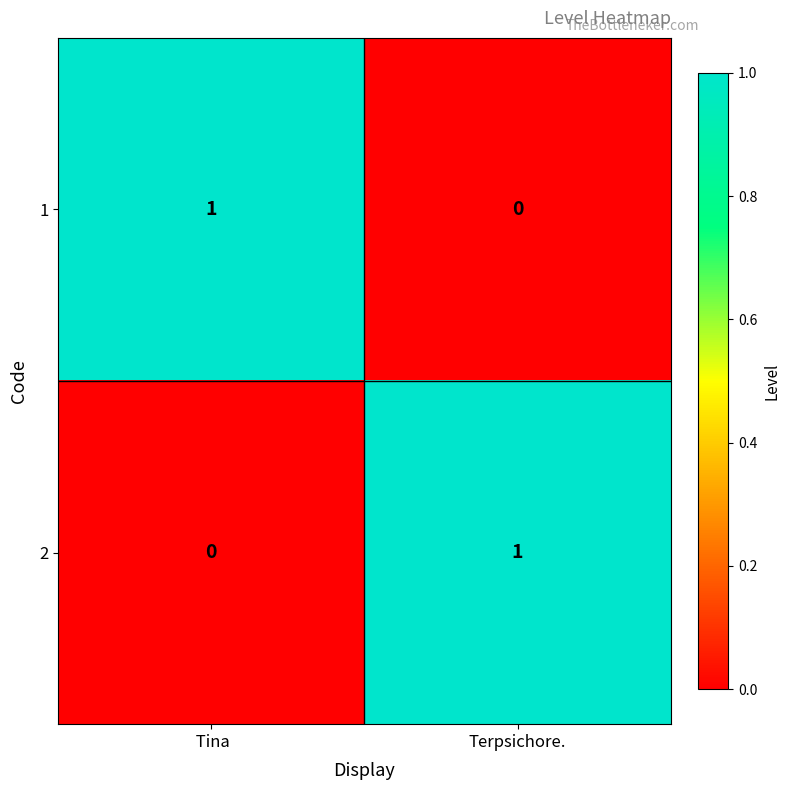

How many data points in 2 are less than 1?

1